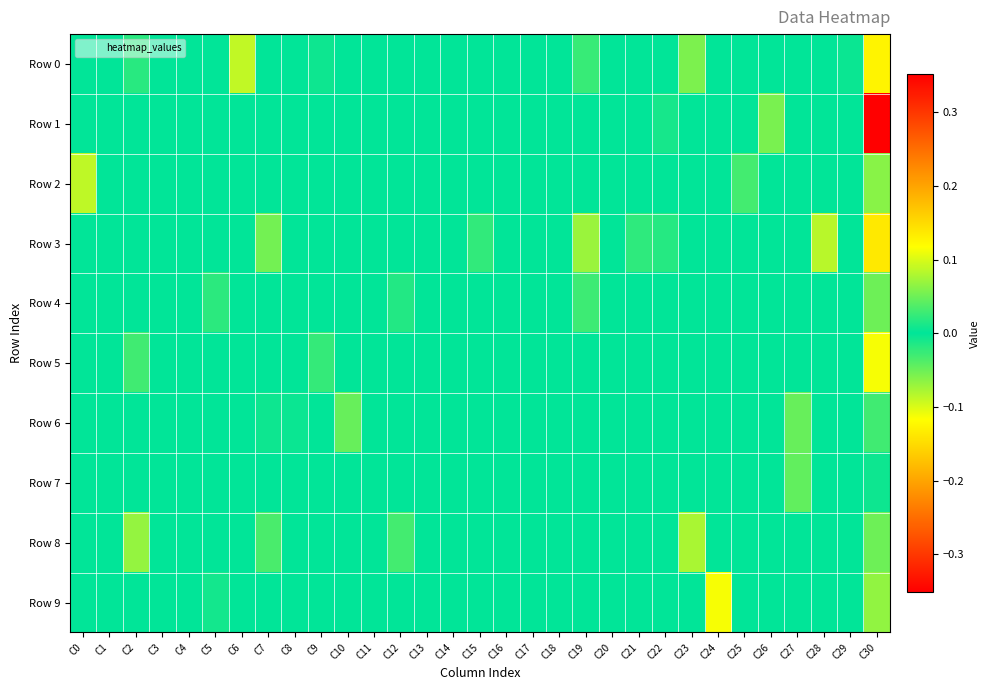

Which has a higher value, C5 or C2?

C2